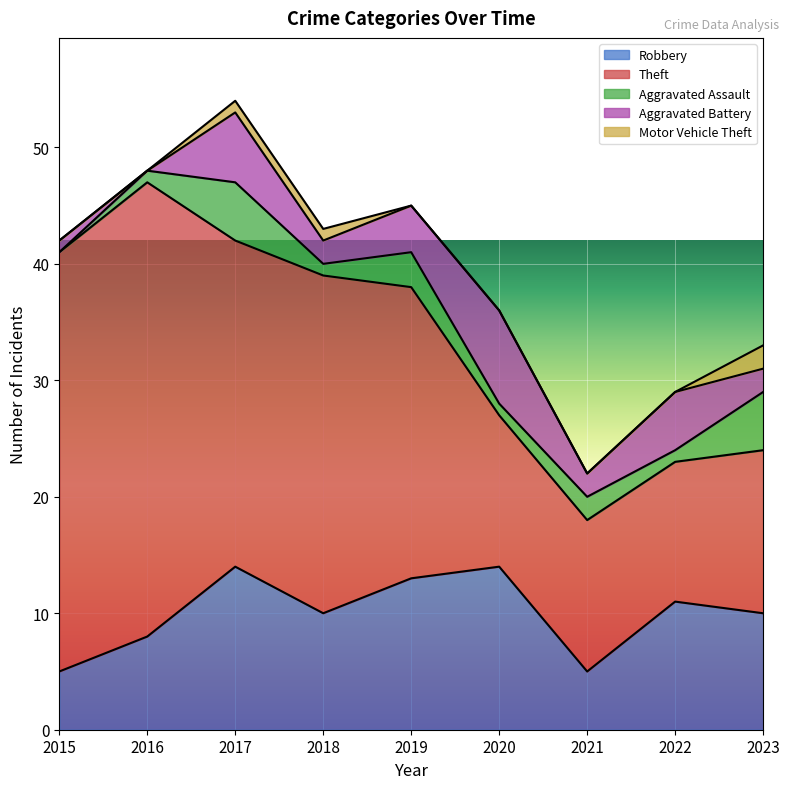

True or false: Aggravated Battery has more than 1 points higher than both neighbors.

True